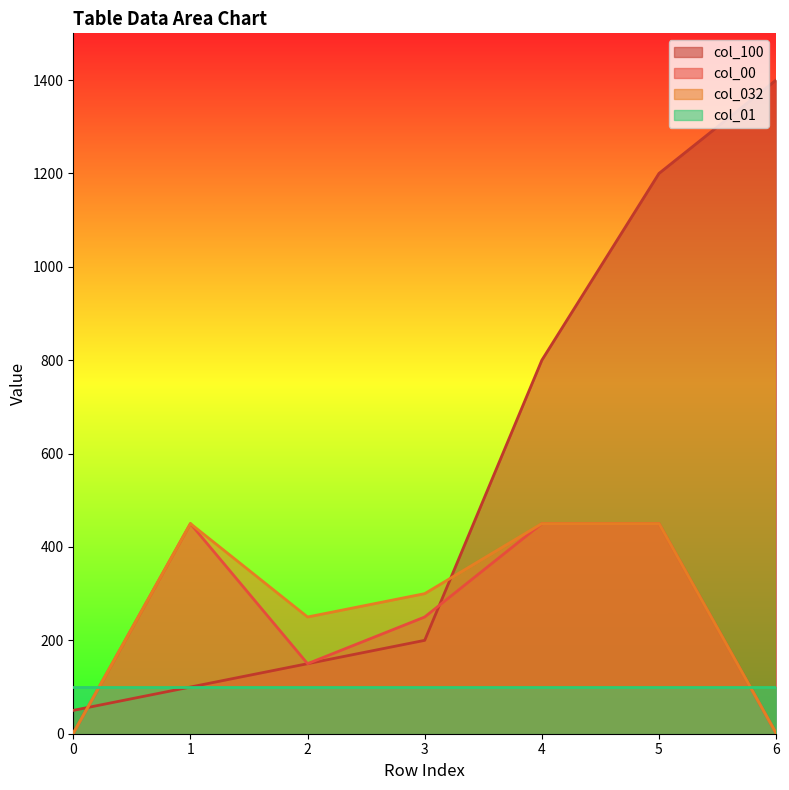

List the labels in order of col_00 value, largest first.

1, 4, 5, 3, 2, 0, 6